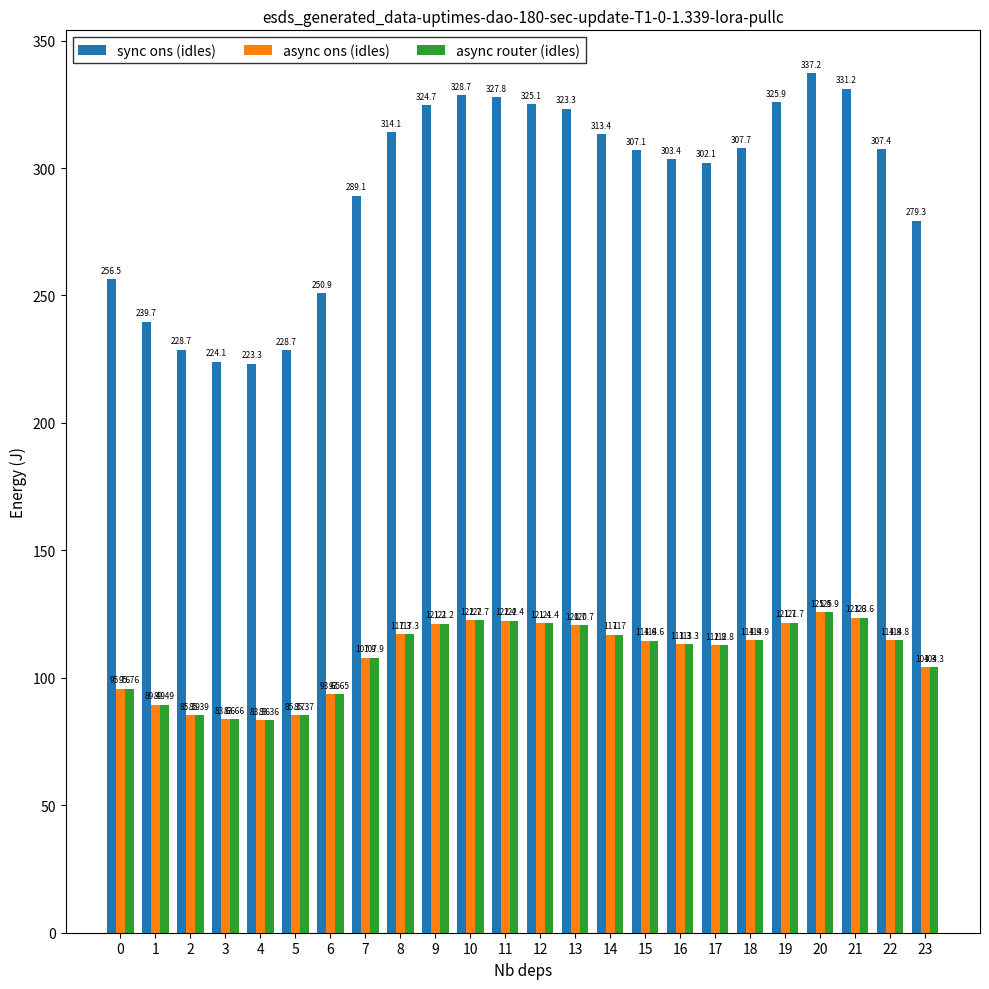

List the labels in order of sync ons (idles) value, largest first.

20, 21, 10, 11, 19, 12, 9, 13, 8, 14, 18, 22, 15, 16, 17, 7, 23, 0, 6, 1, 2, 5, 3, 4